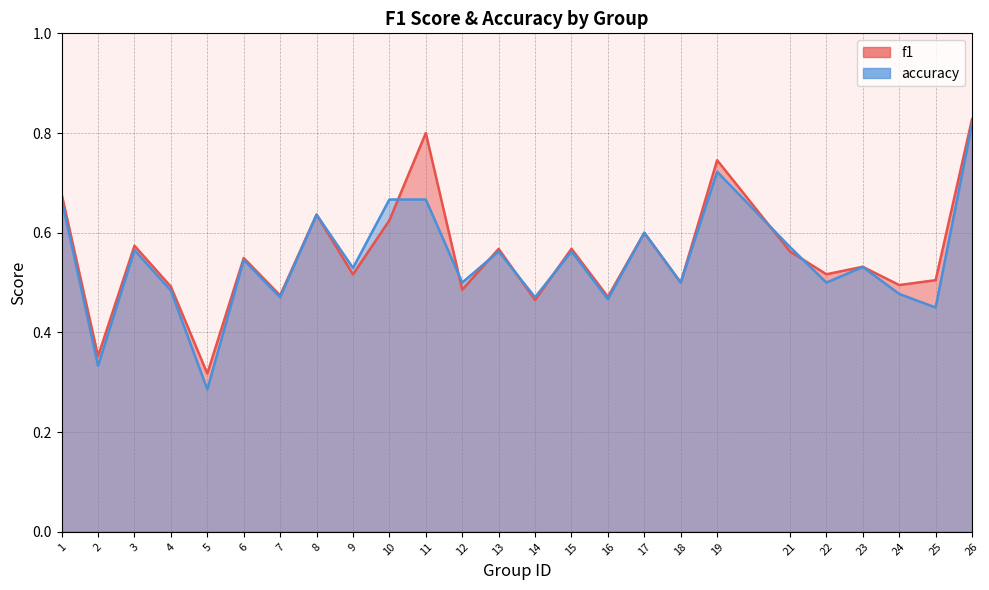

How many times do f1 and accuracy cross each other?

7